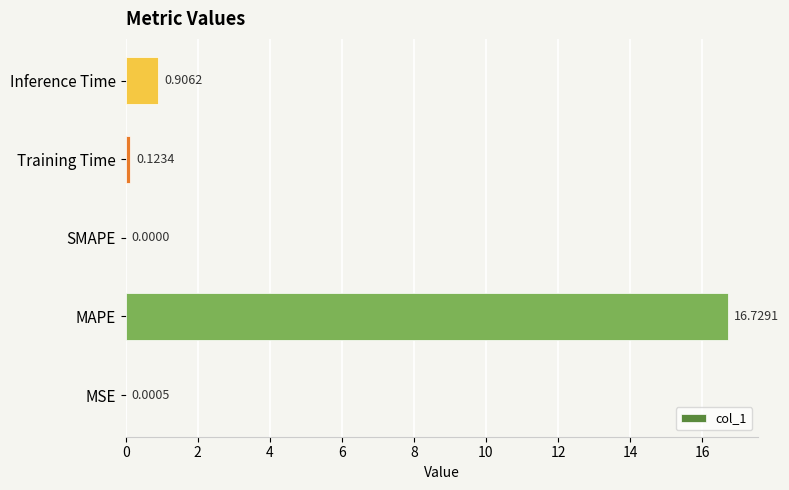

How many values exceed 0?

4